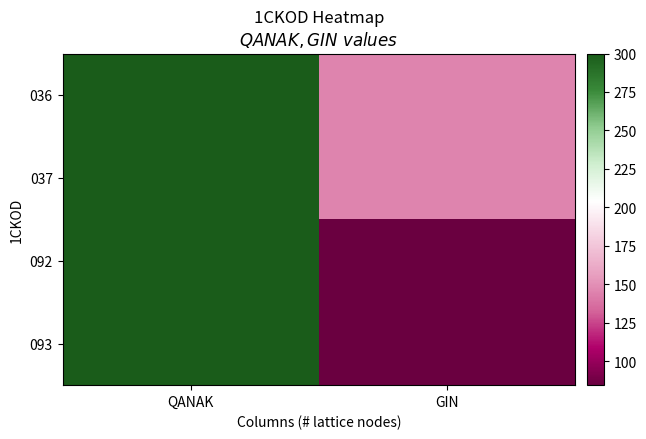

At how many categories does at least one series exceed 144?

2